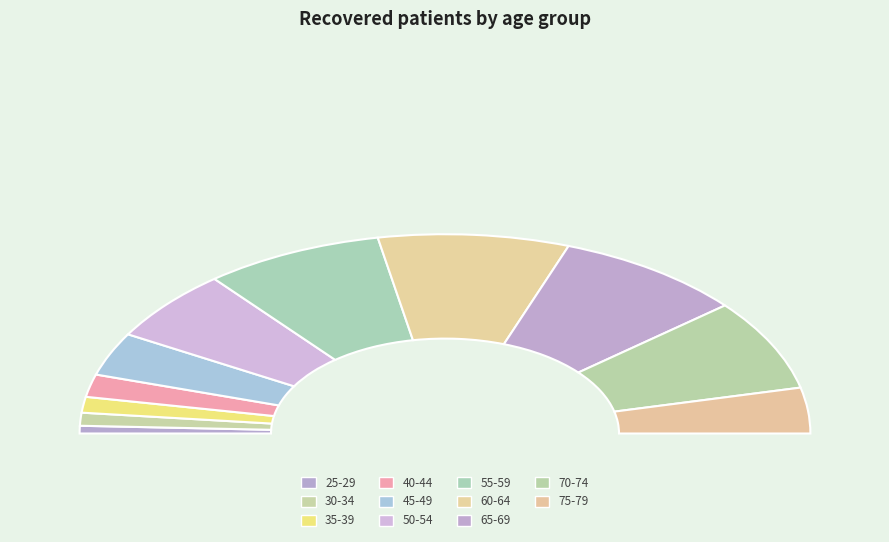

What percentage is the 60-64 slice, to the nearest percent?

17%